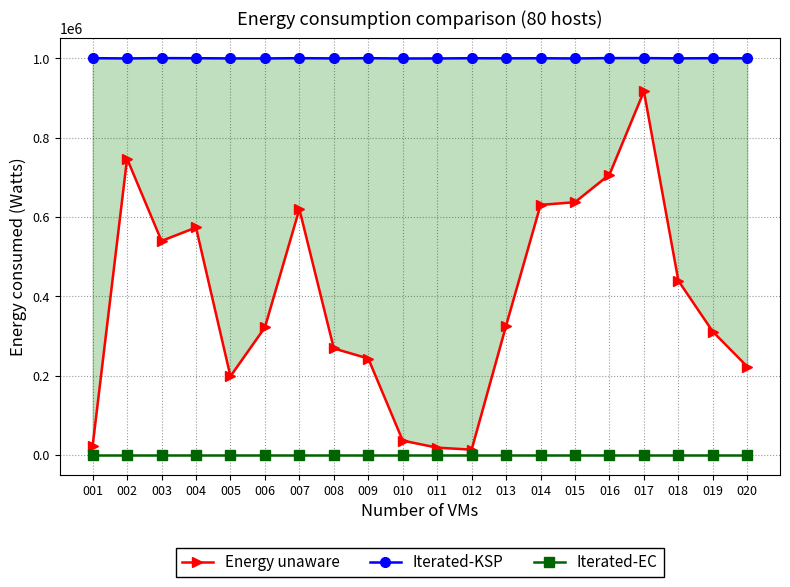

Is the value of Energy unaware at 019 greater than the value of Iterated-KSP at 016?

No